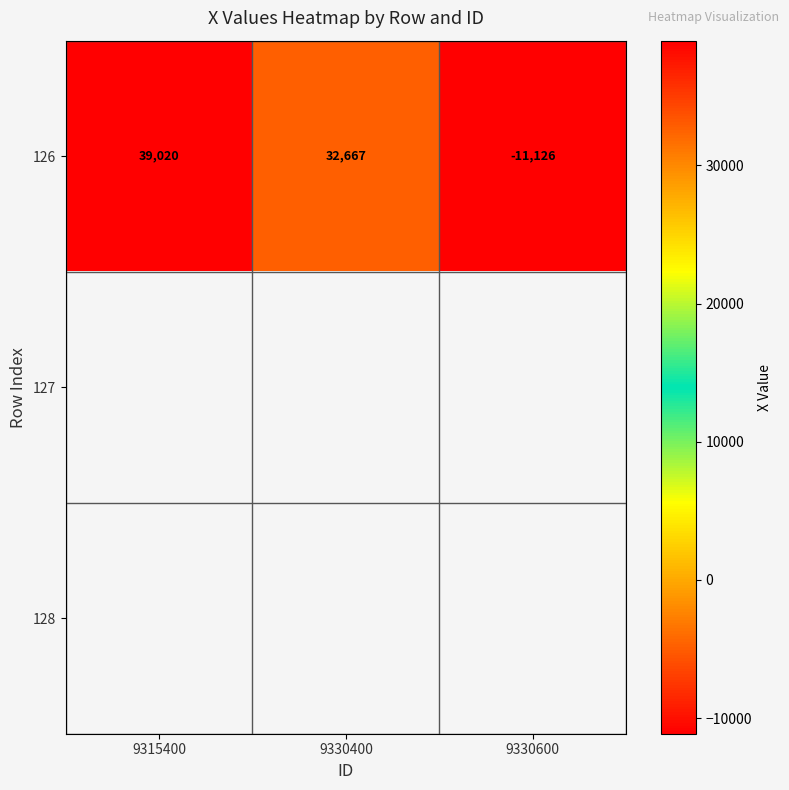

List the labels in order of 126 value, smallest first.

9330600, 9330400, 9315400